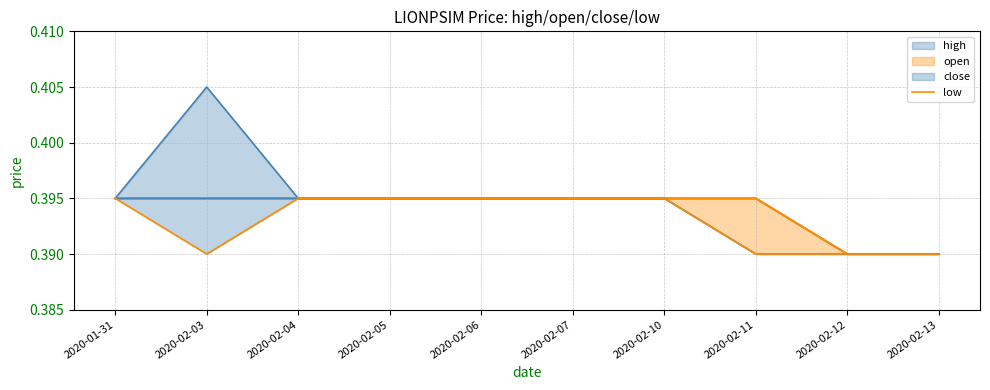

How many interior local valleys (lower than both neighbors) does the data have?

1